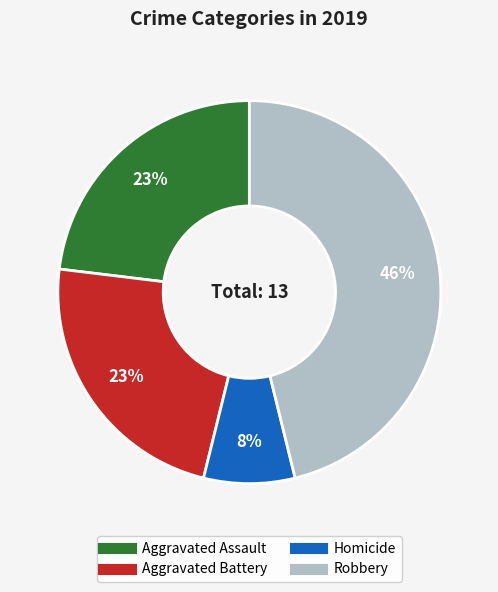

To the nearest percent, what is the average slice percentage?

25%